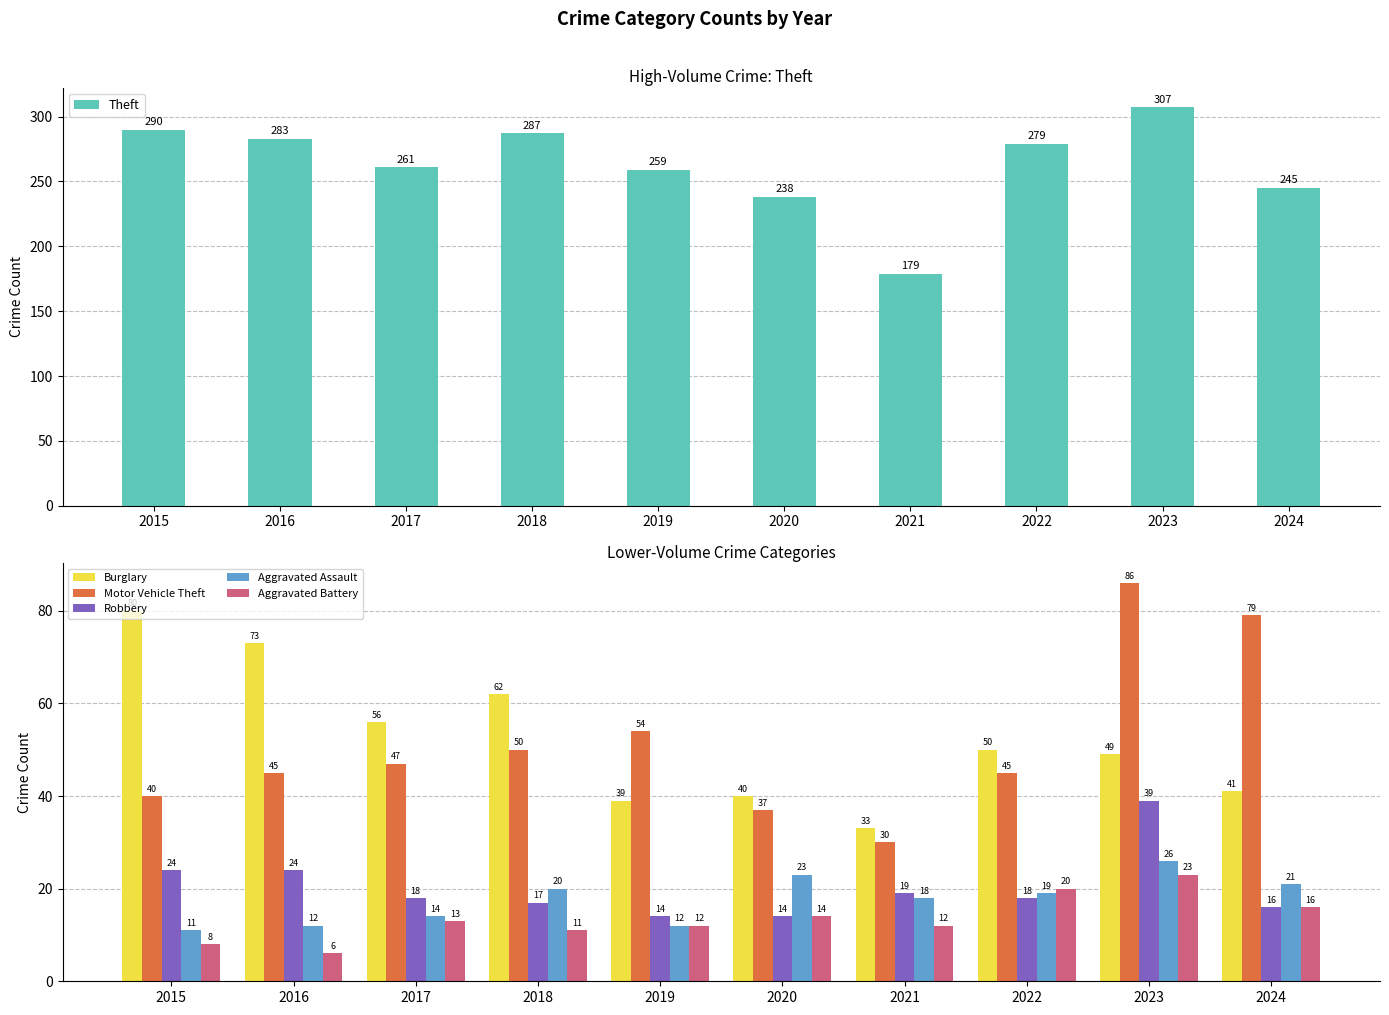

Which series has the widest spread of values?

Theft